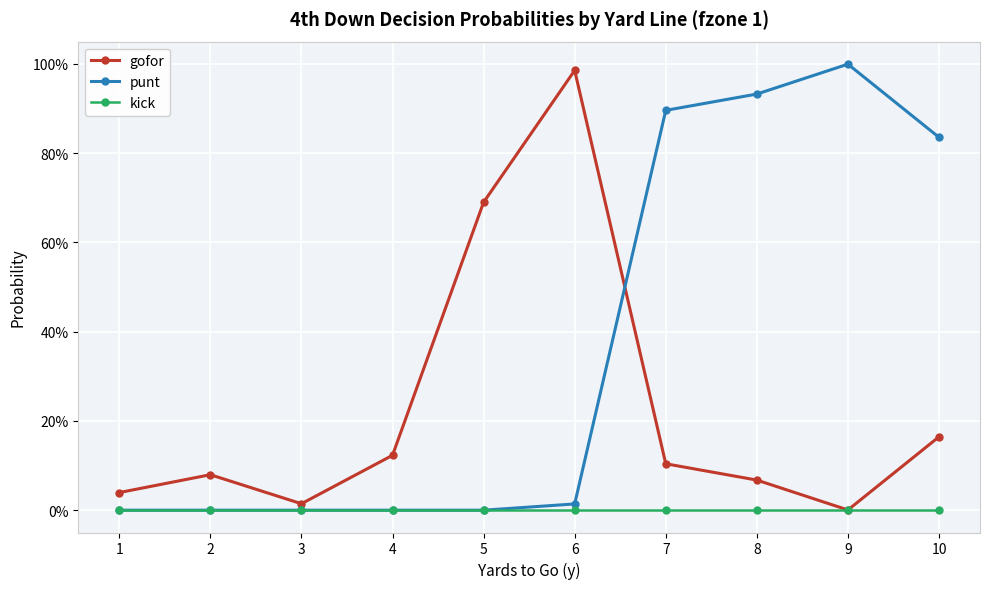

What is the total value across all series at 7?

1.0